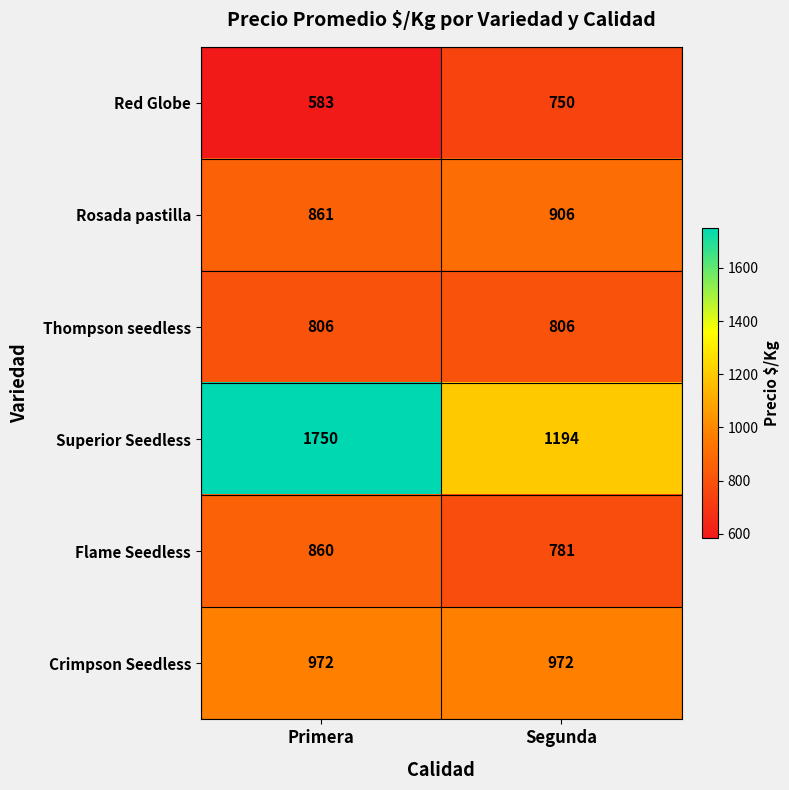

At Primera, list the series in order from largest to smallest.

Superior Seedless, Crimpson Seedless, Rosada pastilla, Flame Seedless, Thompson seedless, Red Globe